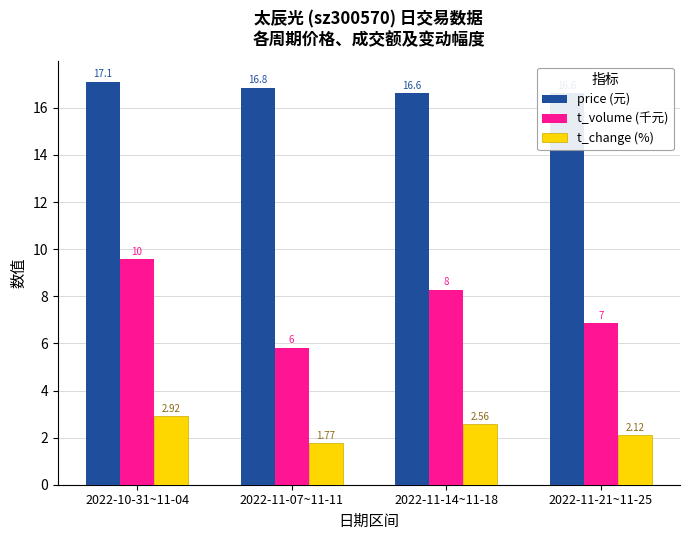

Between 2022-11-07~11-11 and 2022-11-14~11-18, which is larger?

2022-11-07~11-11